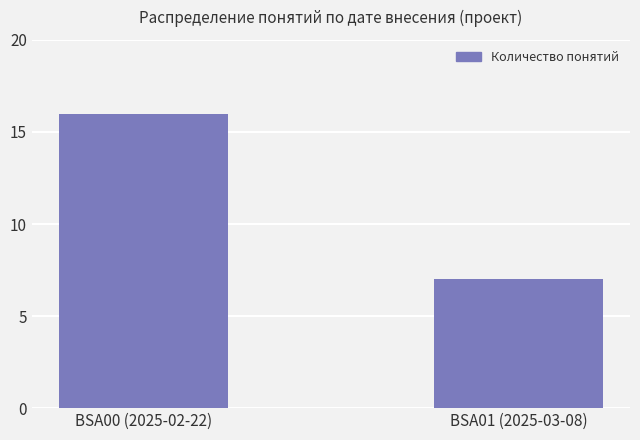

How many values are between 7 and 16?

2